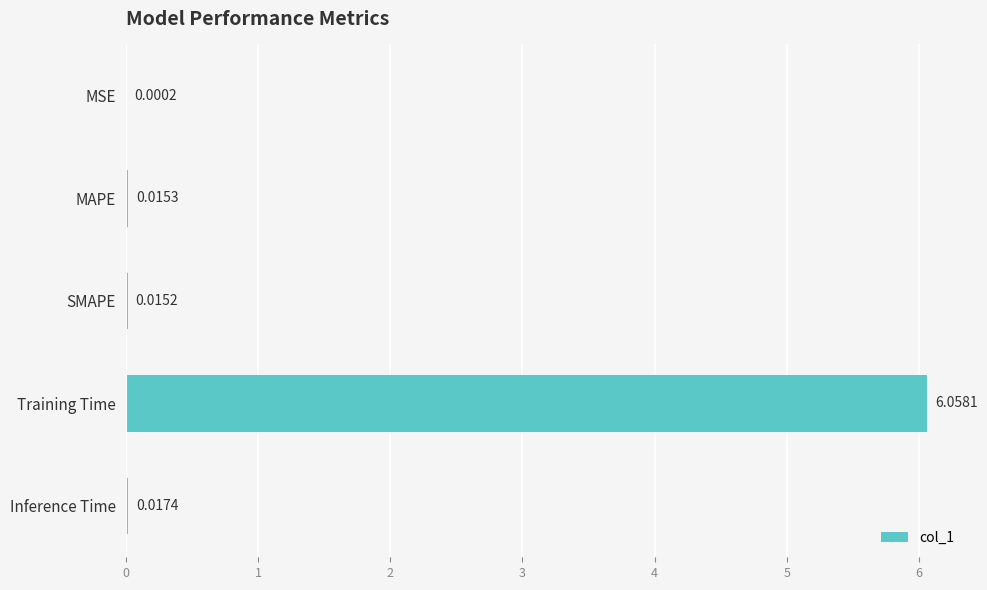

What is the change in value from Training Time to Inference Time?

-6.0